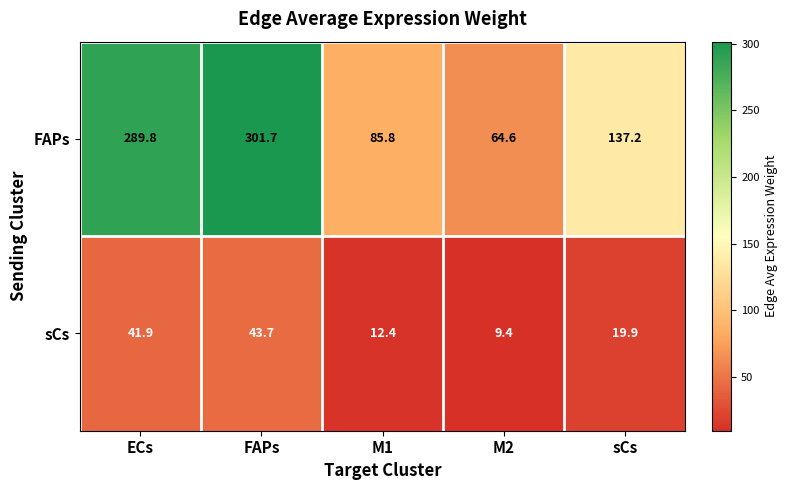

True or false: sCs has a value of 41.9 at ECs.

True